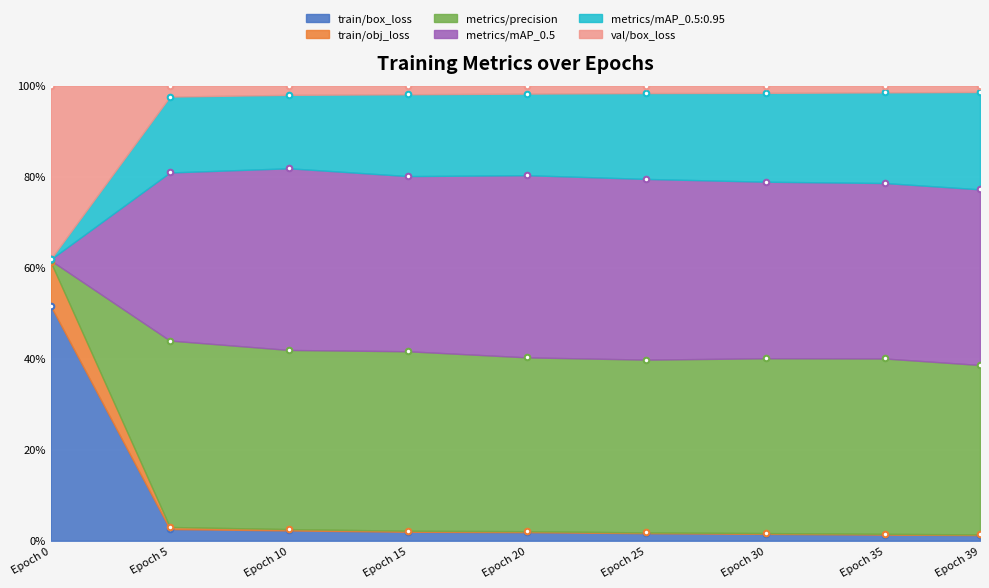

What is the value of the train/box_loss point at the 8th from the left?

0.4